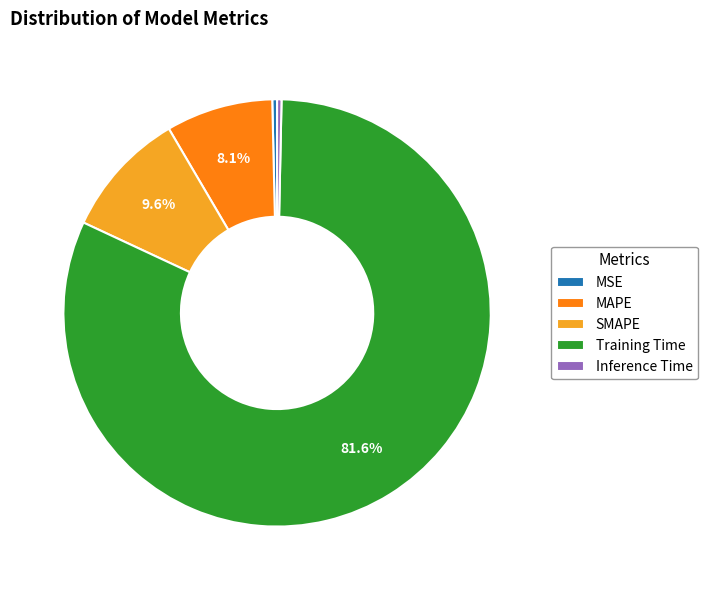

Which has a higher value, Inference Time or Training Time?

Training Time